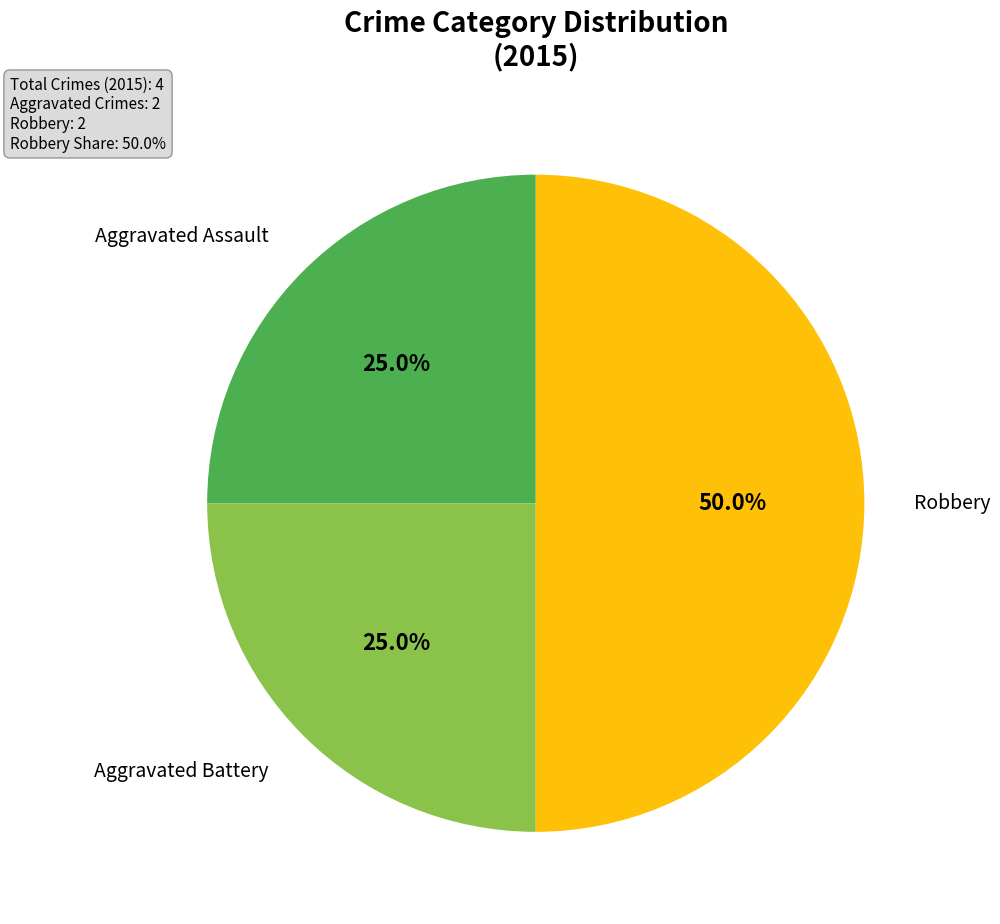

What is the smallest slice in the pie chart?

Aggravated Assault